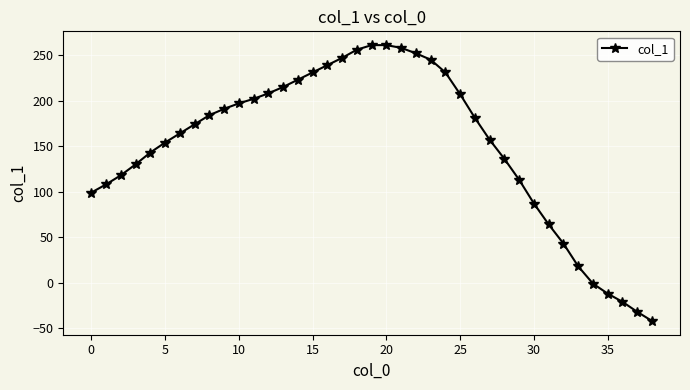

What is the value of the 34th point from the left?

18